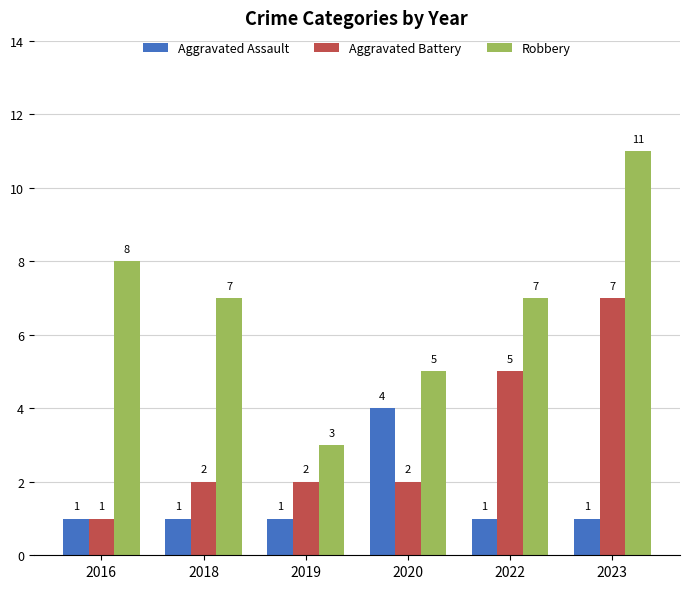

Count the Aggravated Battery values in the range 2 to 5.

4